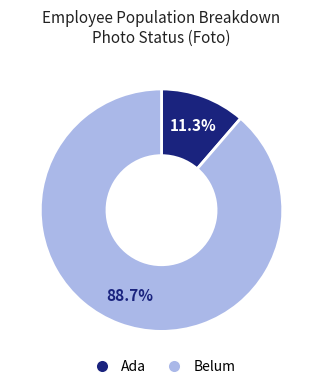

To the nearest percent, what is the difference between the largest and smallest slice percentages?

77%